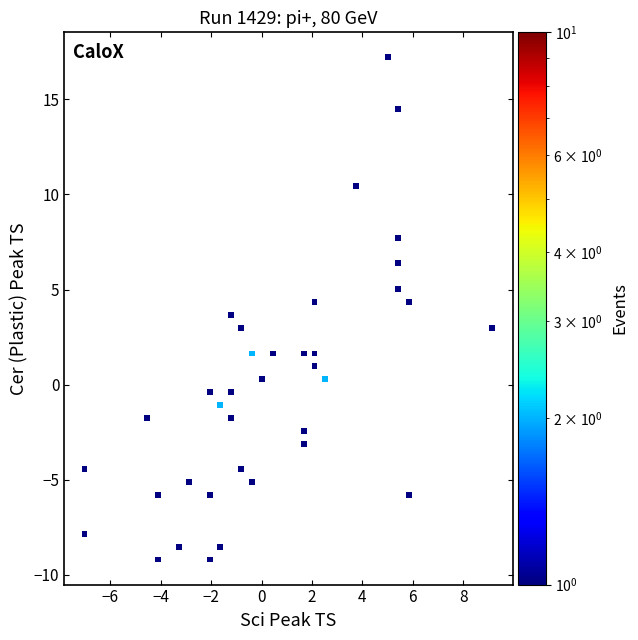

What is the range of X values (max minus min)?

16.2